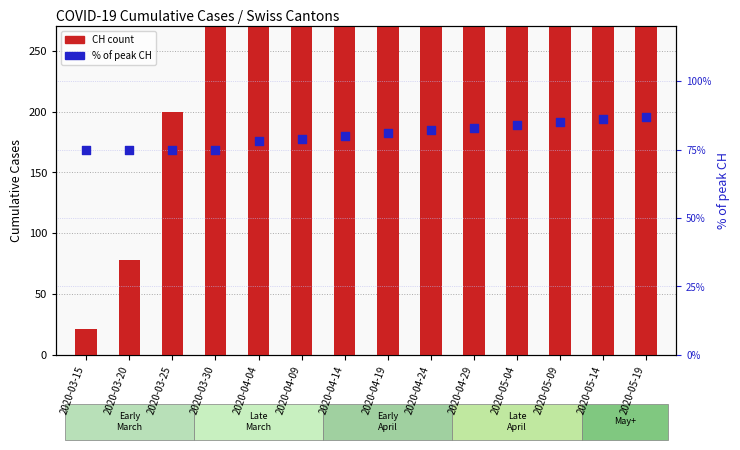

Which series reaches the minimum Y coordinate?

CH (count)